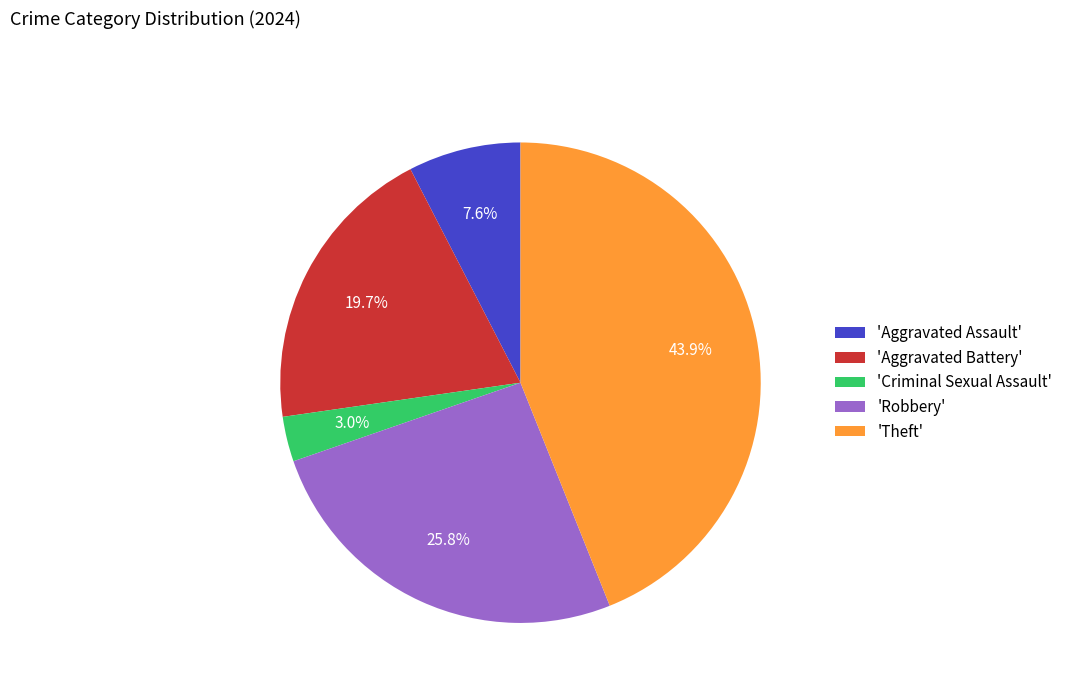

Which category has the biggest portion of the pie?

'Theft'